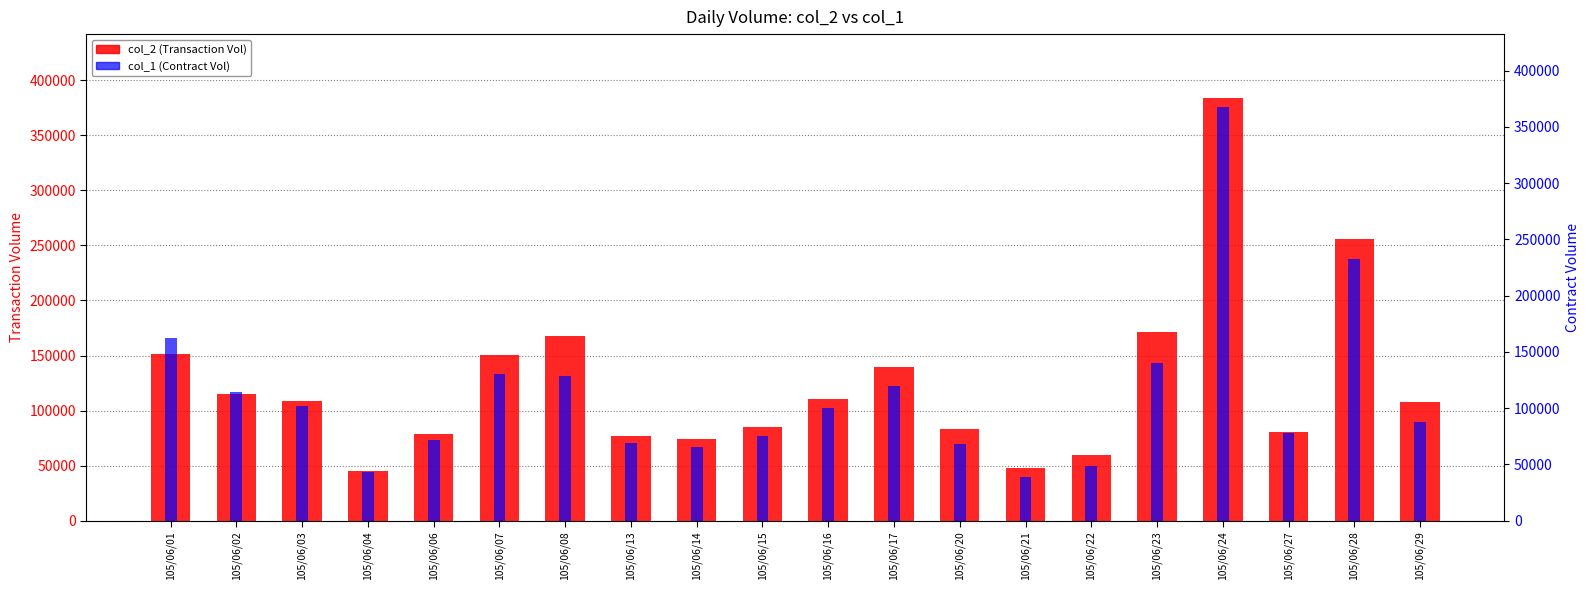

Which label corresponds to the smallest value in the chart?

105/06/21